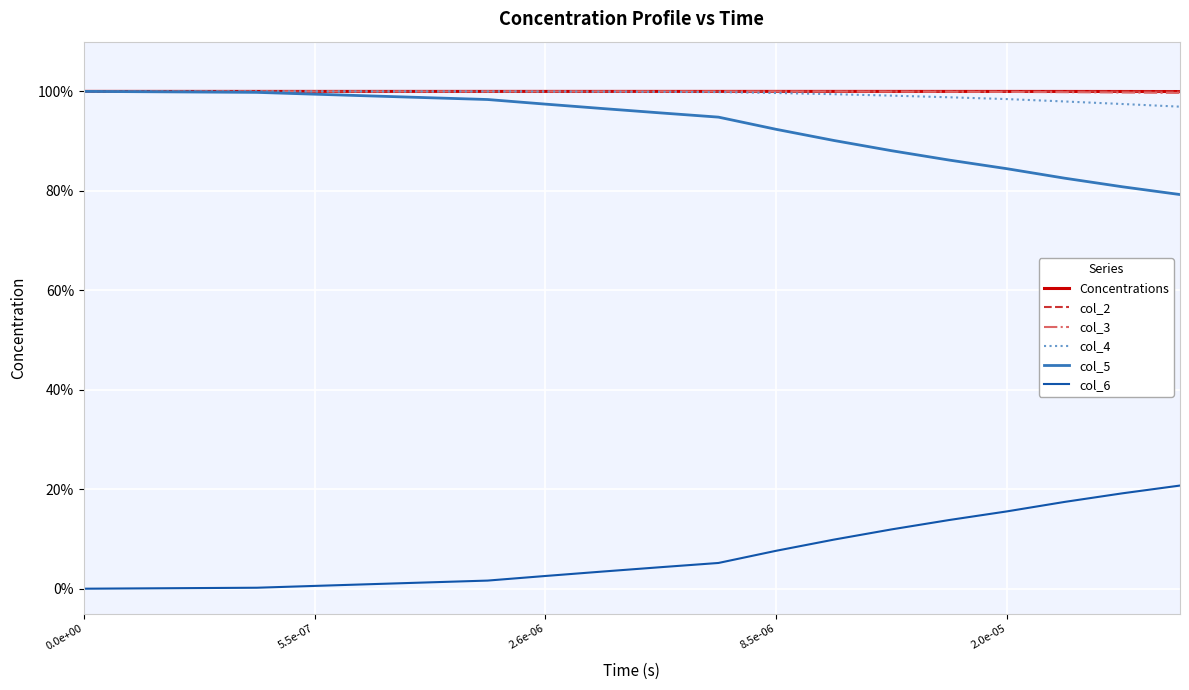

True or false: col_4 has more than 2 interior local peaks.

False